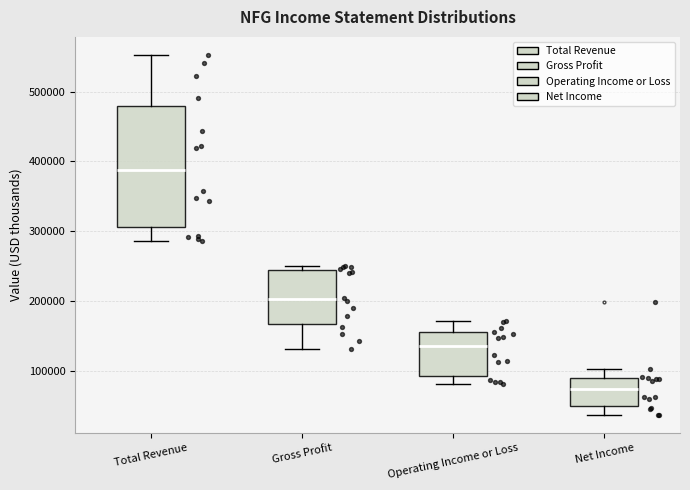

Reading left to right, transcribe this box plot: for each box, give where its median line is, the range the box spans, and where its two whiskers end, as read against the y-axis. The values are not printed on the chart, so give them approximately, as read against the axis.

Total Revenue: median 390000, box 310000 to 480000, whiskers 290000 to 550000
Gross Profit: median 200000, box 170000 to 240000, whiskers 130000 to 250000
Operating Income or Loss: median 140000, box 90000 to 160000, whiskers 80000 to 170000
Net Income: median 80000, box 50000 to 90000, whiskers 40000 to 100000